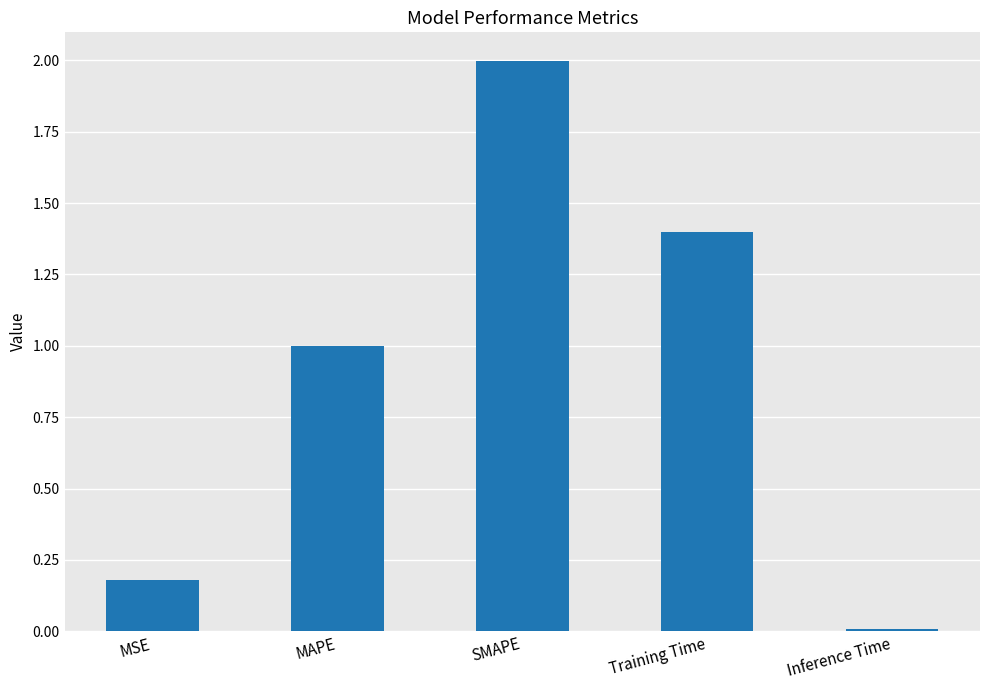

What is the label of the 3rd bar from the left?

SMAPE